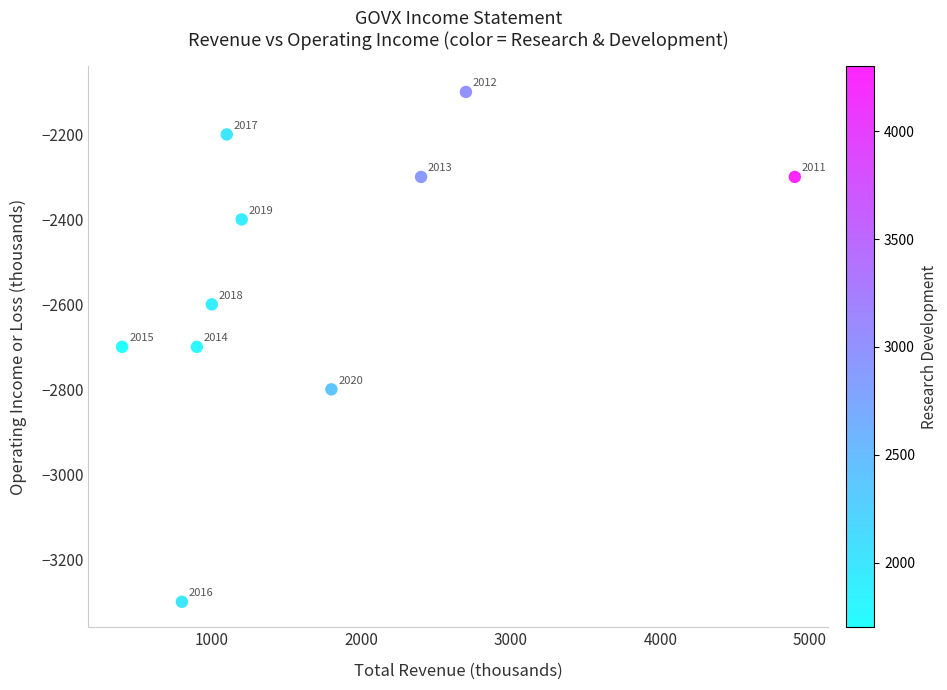

What is the average Y value?

-2540